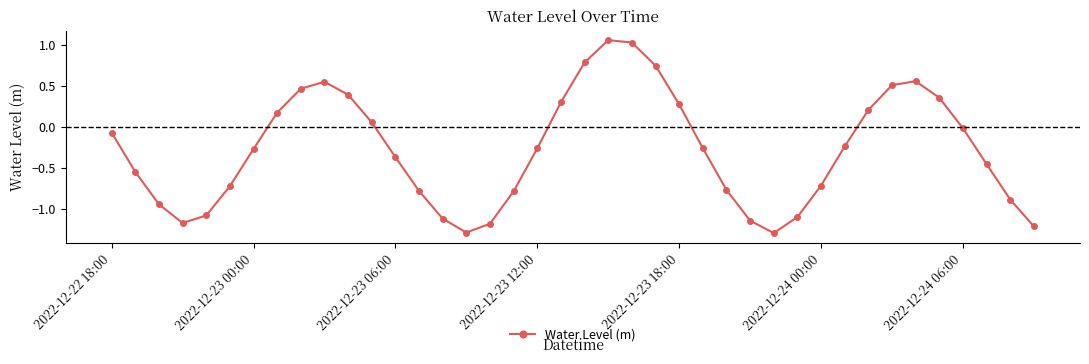

Does the chart display data point markers on the line(s)?

Yes